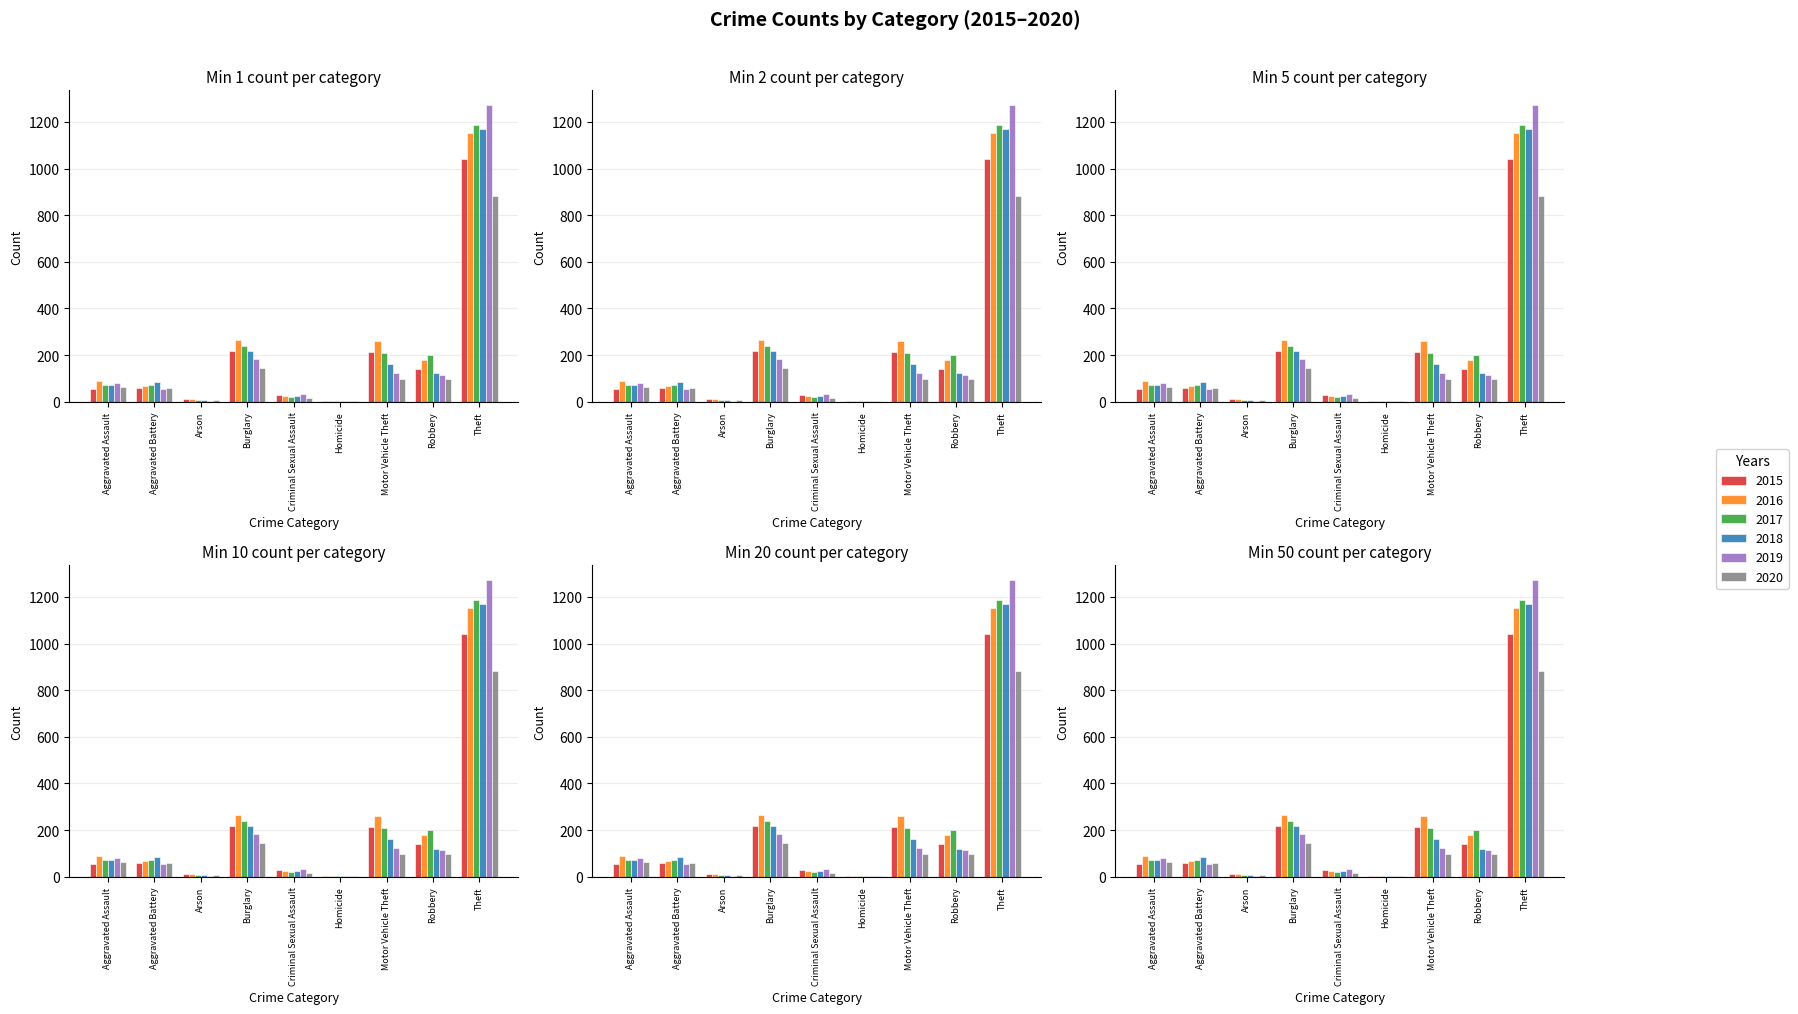

Rank the series at Arson from highest to lowest value.

2016, 2015, 2017, 2018, 2020, 2019